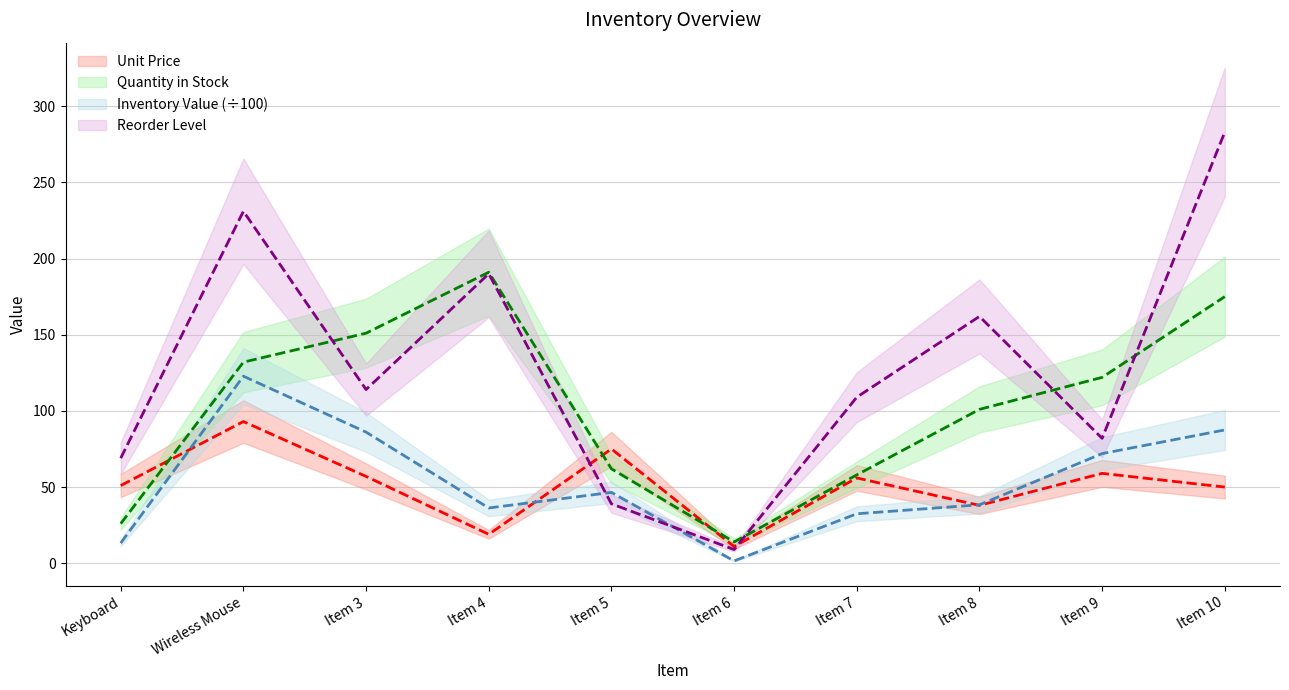

The value of Inventory Value at Item 4 is 36.3. True or false?

True